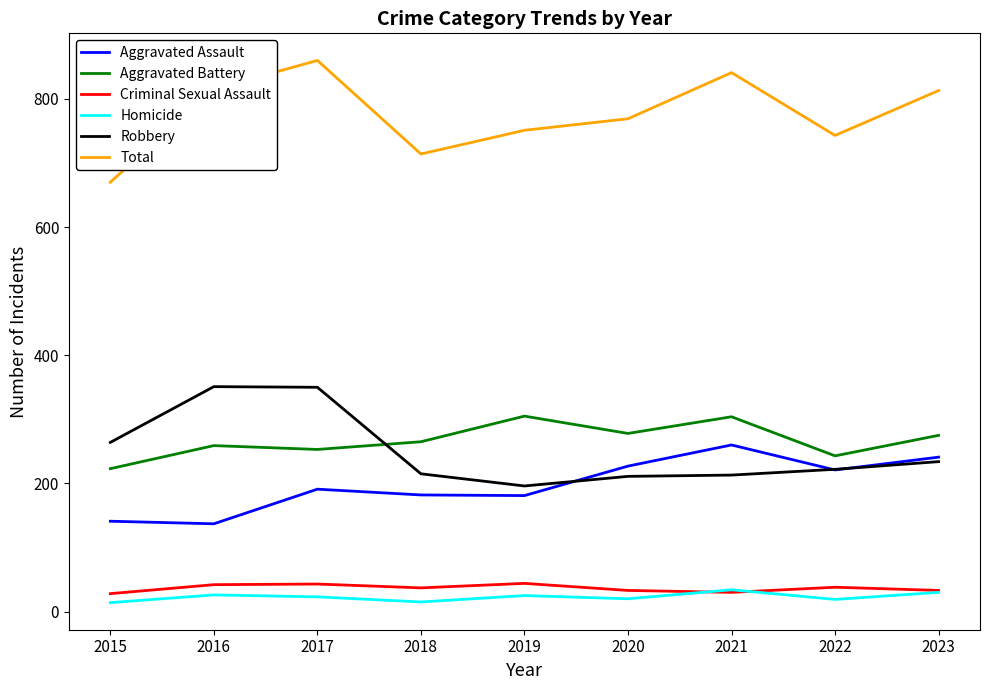

Which series has the largest total across all categories?

Total